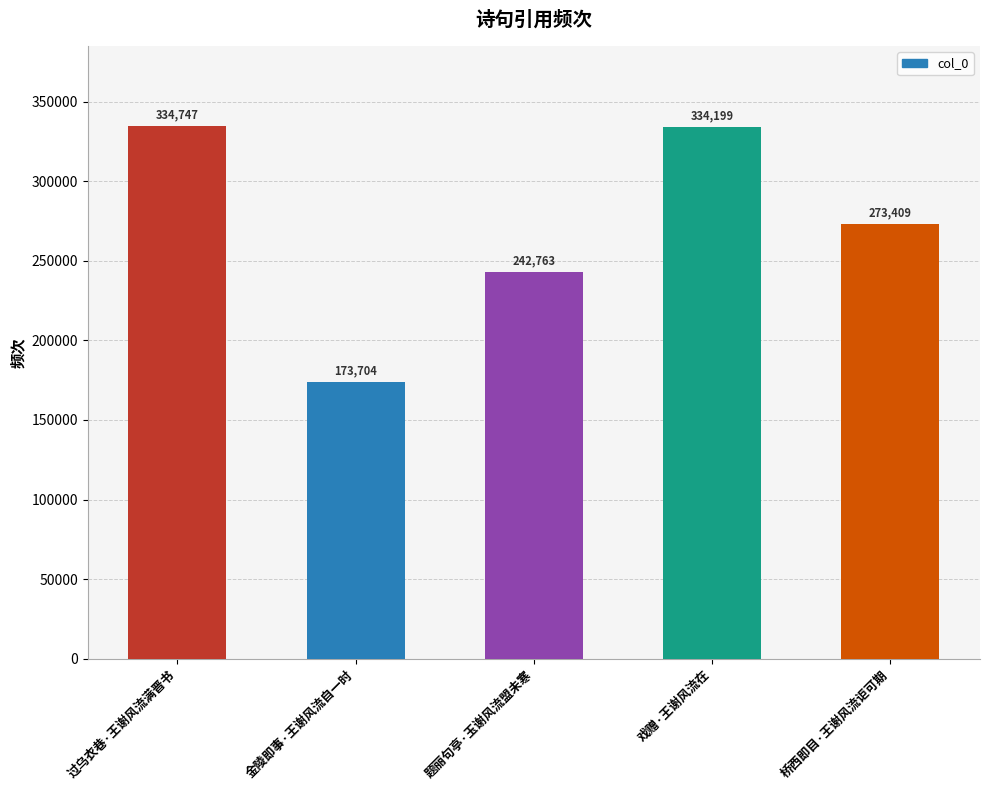

What is the value of the 4th bar from the left?

334199